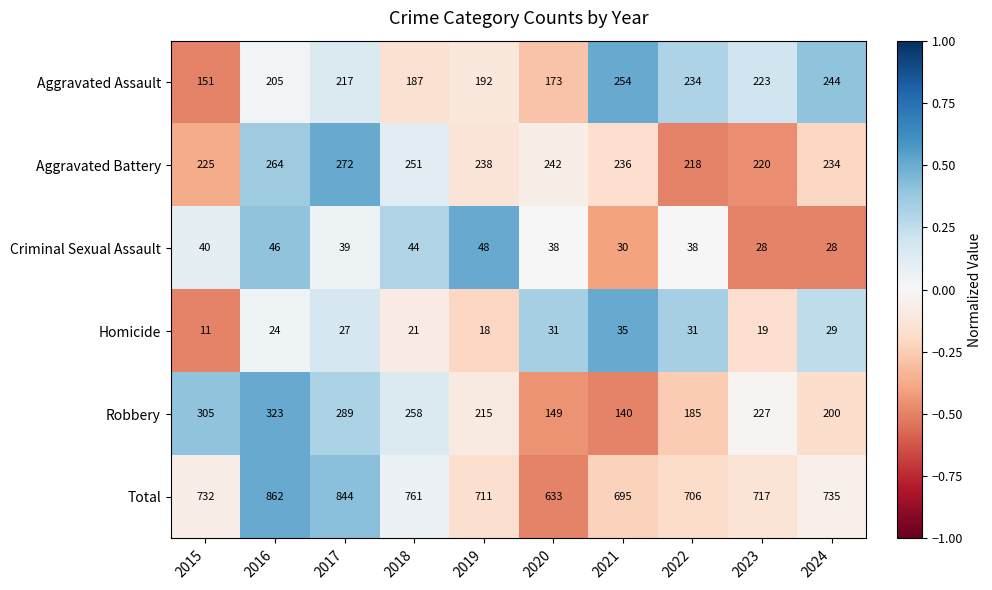

Which category has the lowest value in the Robbery series?

2021